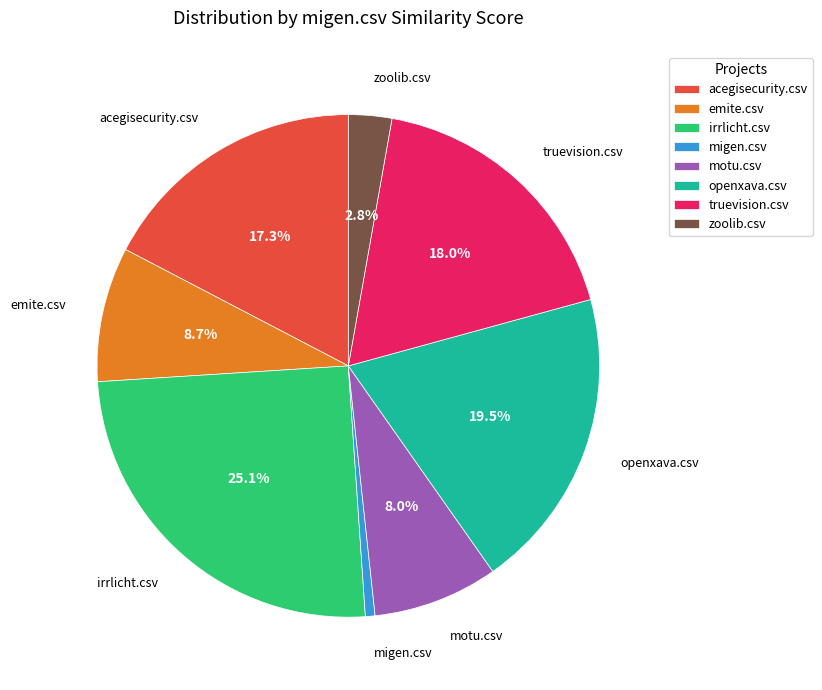

What portion of the pie excludes zoolib.csv?

97.2%